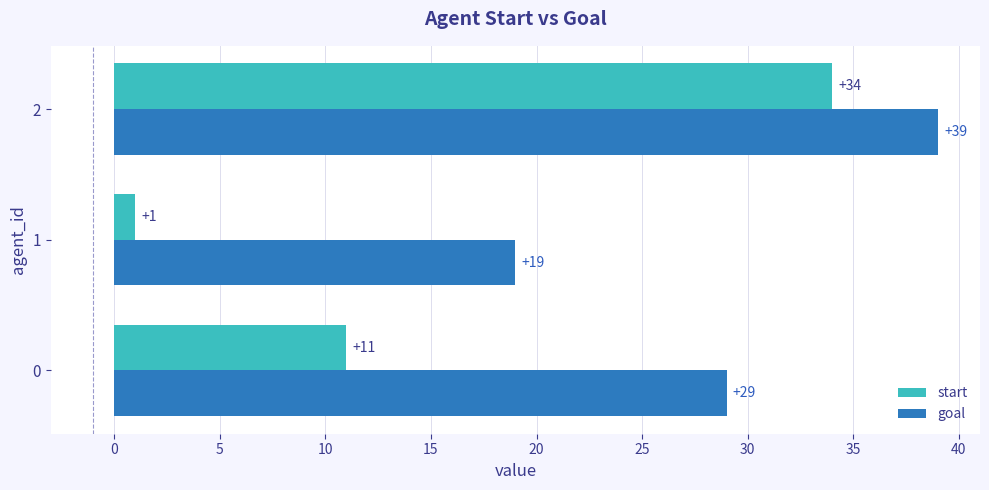

Which series has the largest total across all categories?

goal